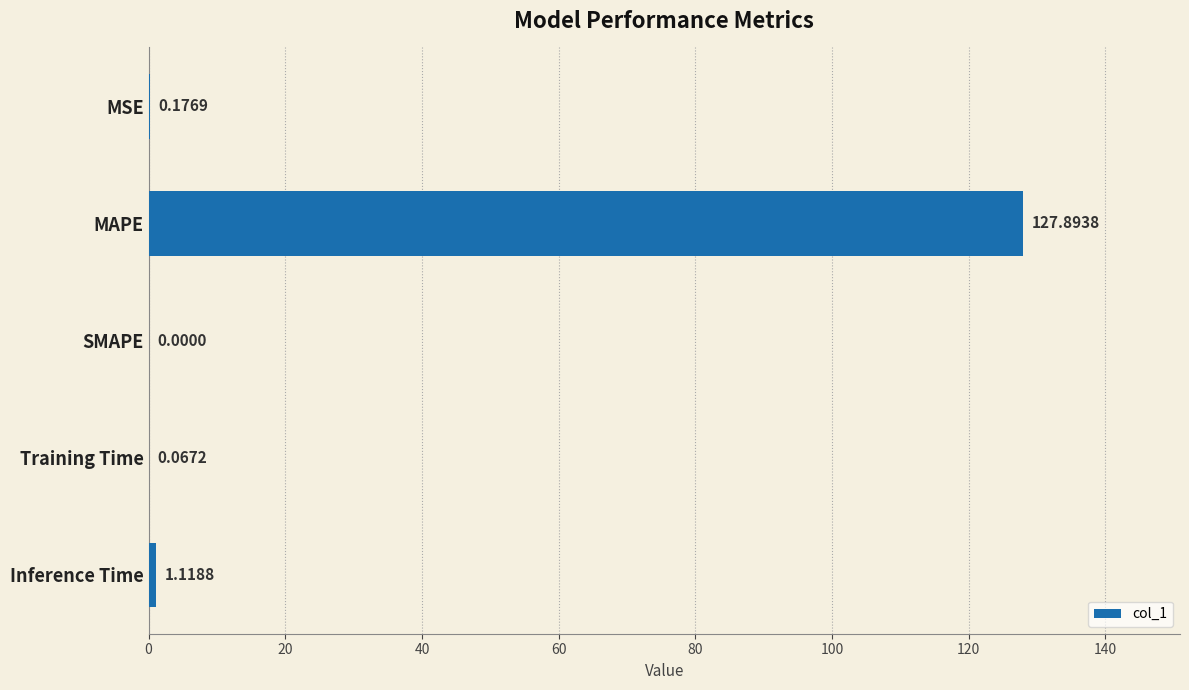

At which label is the value closest to 63?

Inference Time